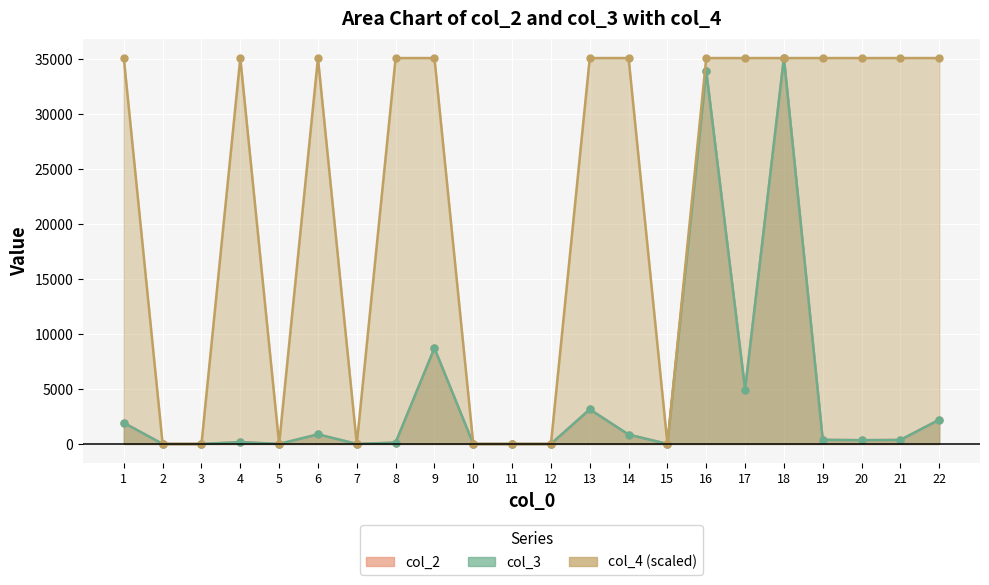

At which category does the chart reach its minimum across all series?

2